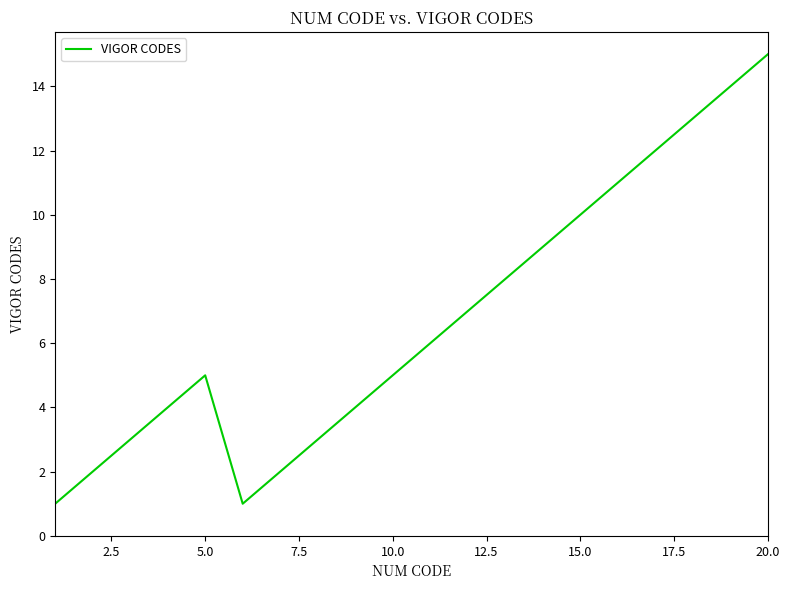

What is the difference between the maximum and minimum values?

14